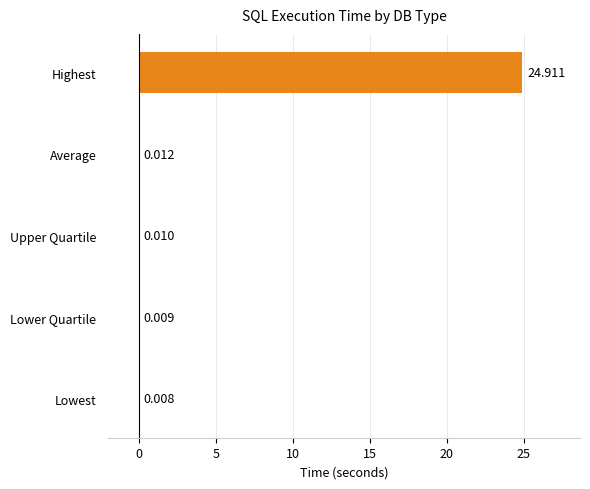

At which label is the value closest to 12?

Average